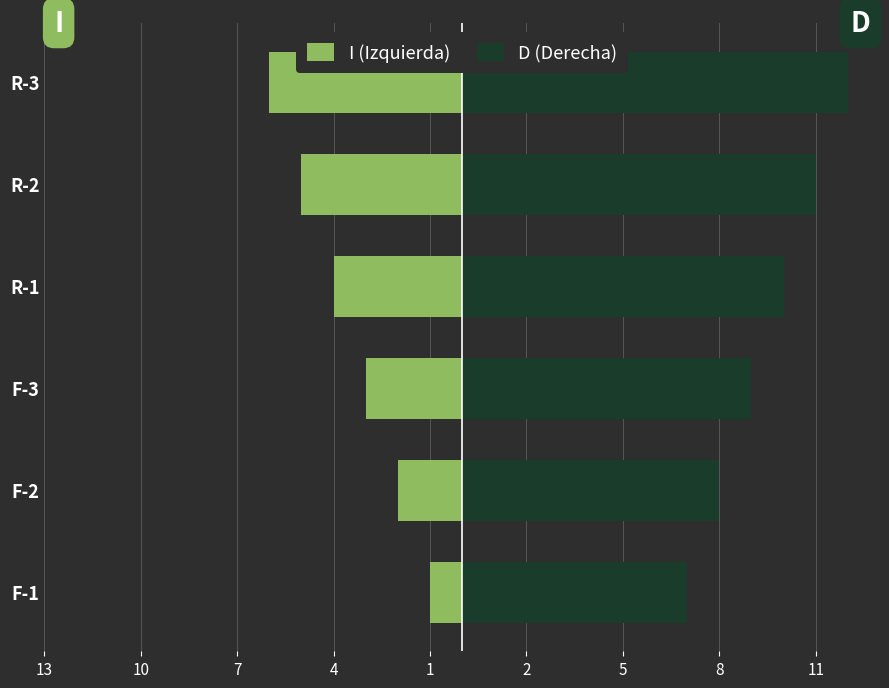

Which series has the largest total across all categories?

D (Derecha)